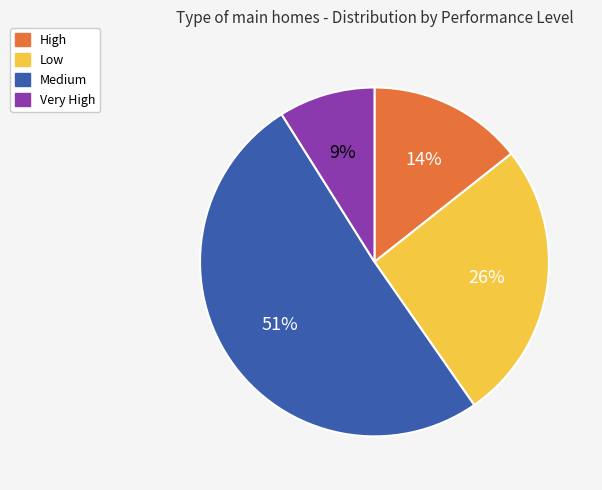

Rank the categories by value from lowest to highest.

Very High, High, Low, Medium